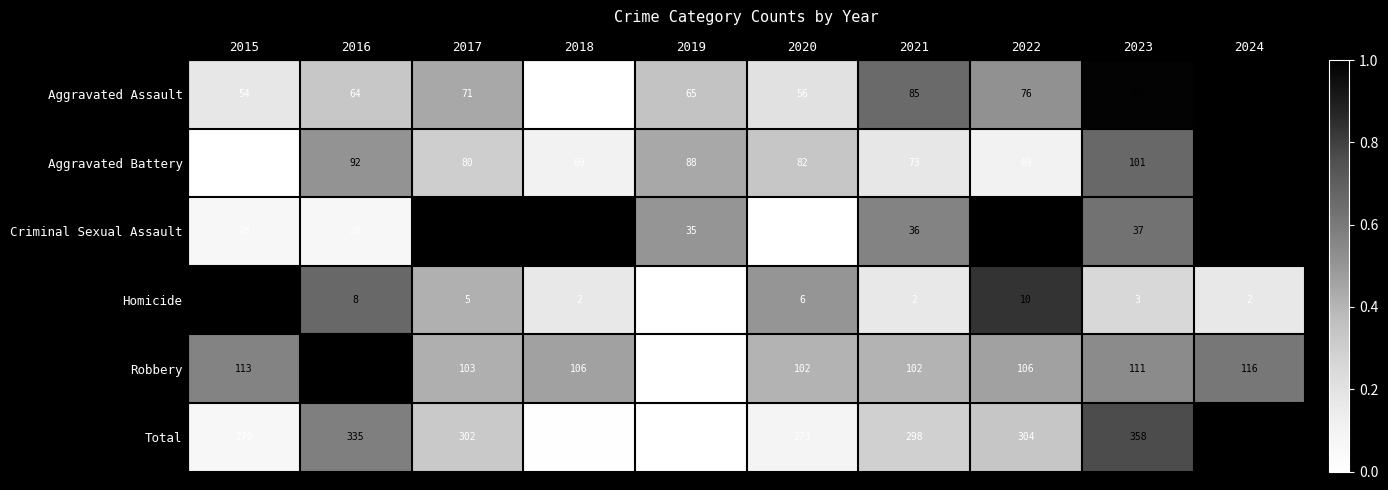

What is the lowest value of the Criminal Sexual Assault series?

27